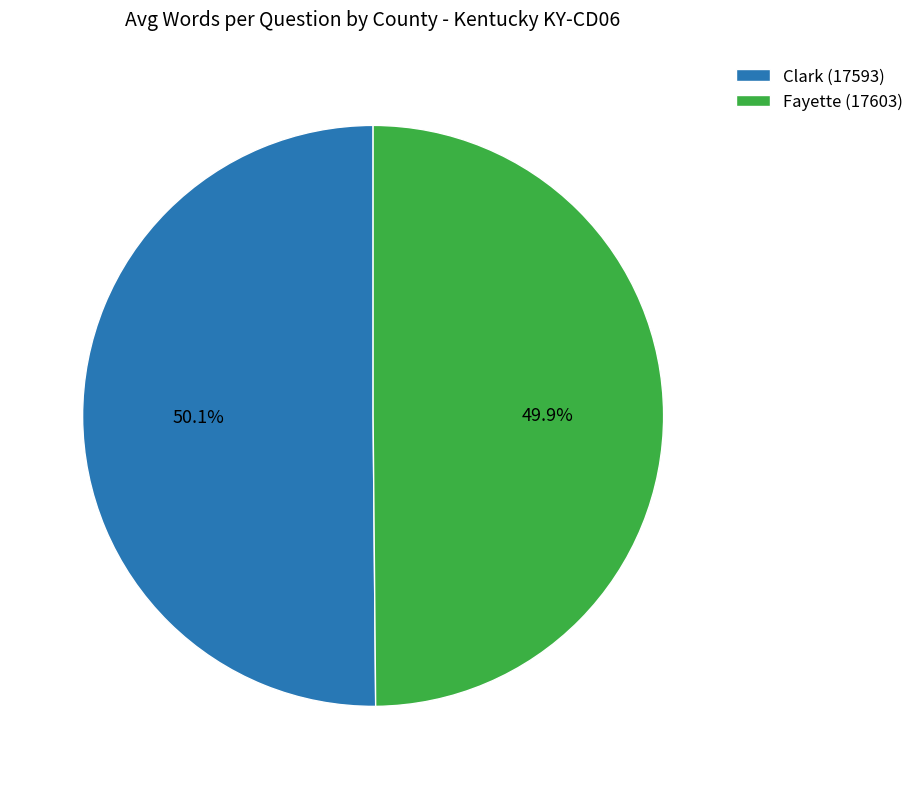

Approximately how many times larger is the value at Clark (17593) compared to Fayette (17603)?

1.0